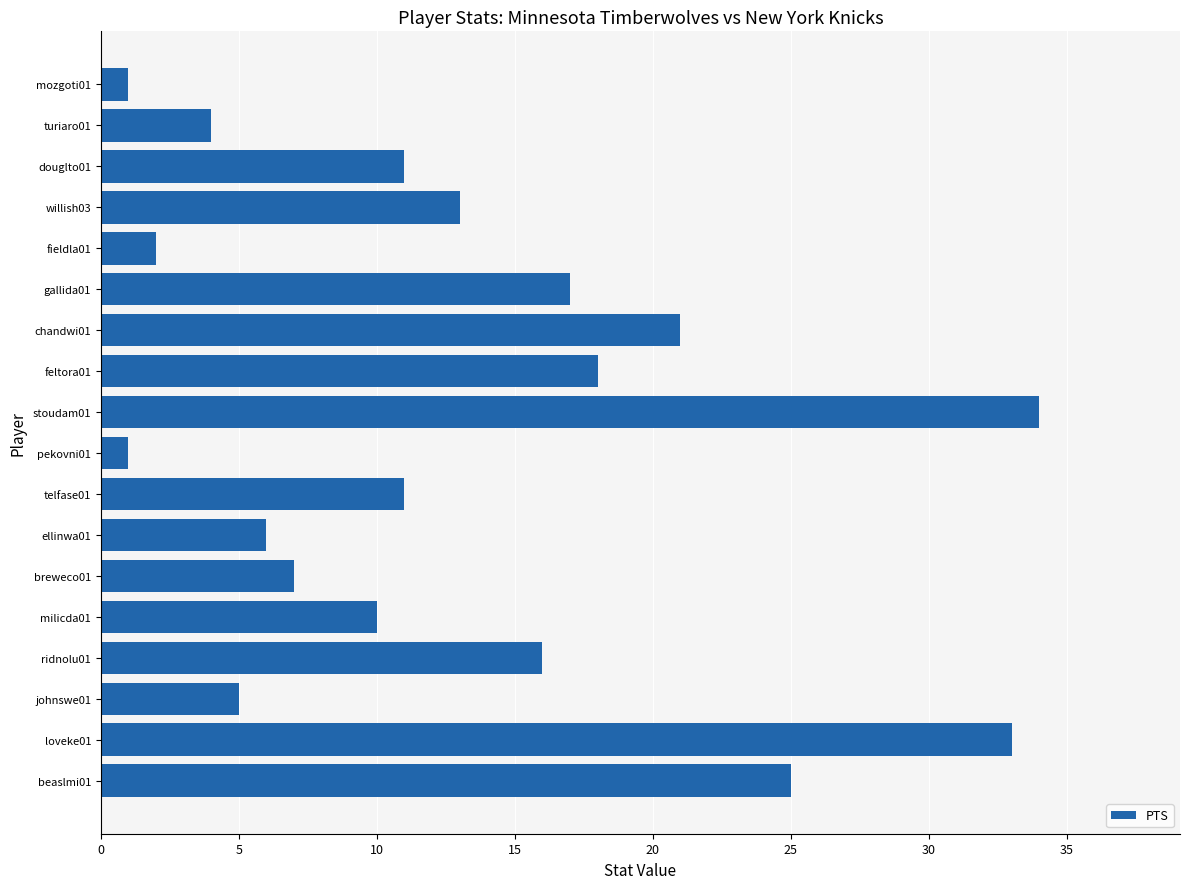

What is the sum of all values?

235